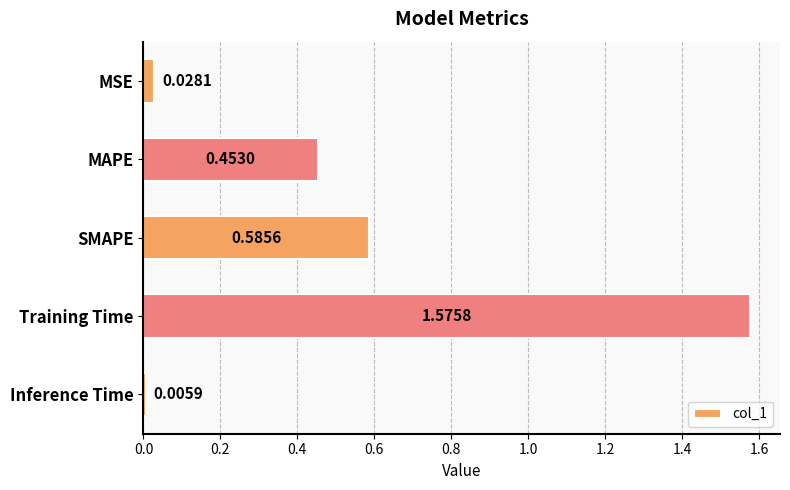

What is the sum of all values?

2.6